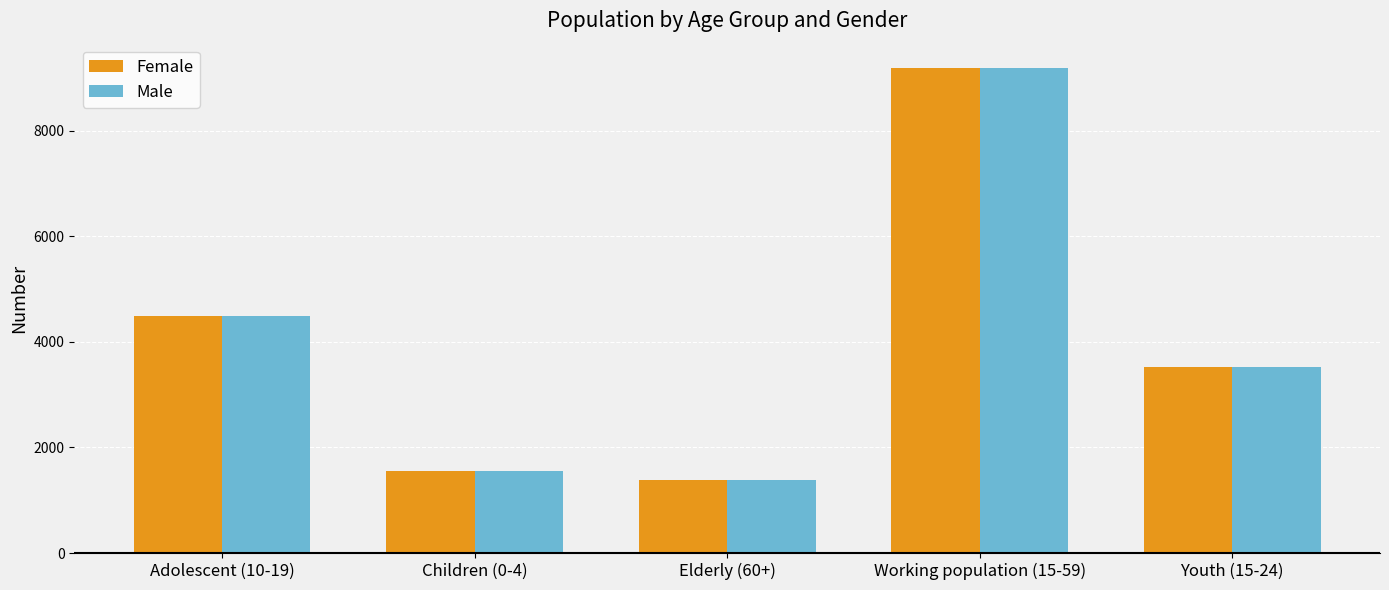

Are the bars horizontal?

No